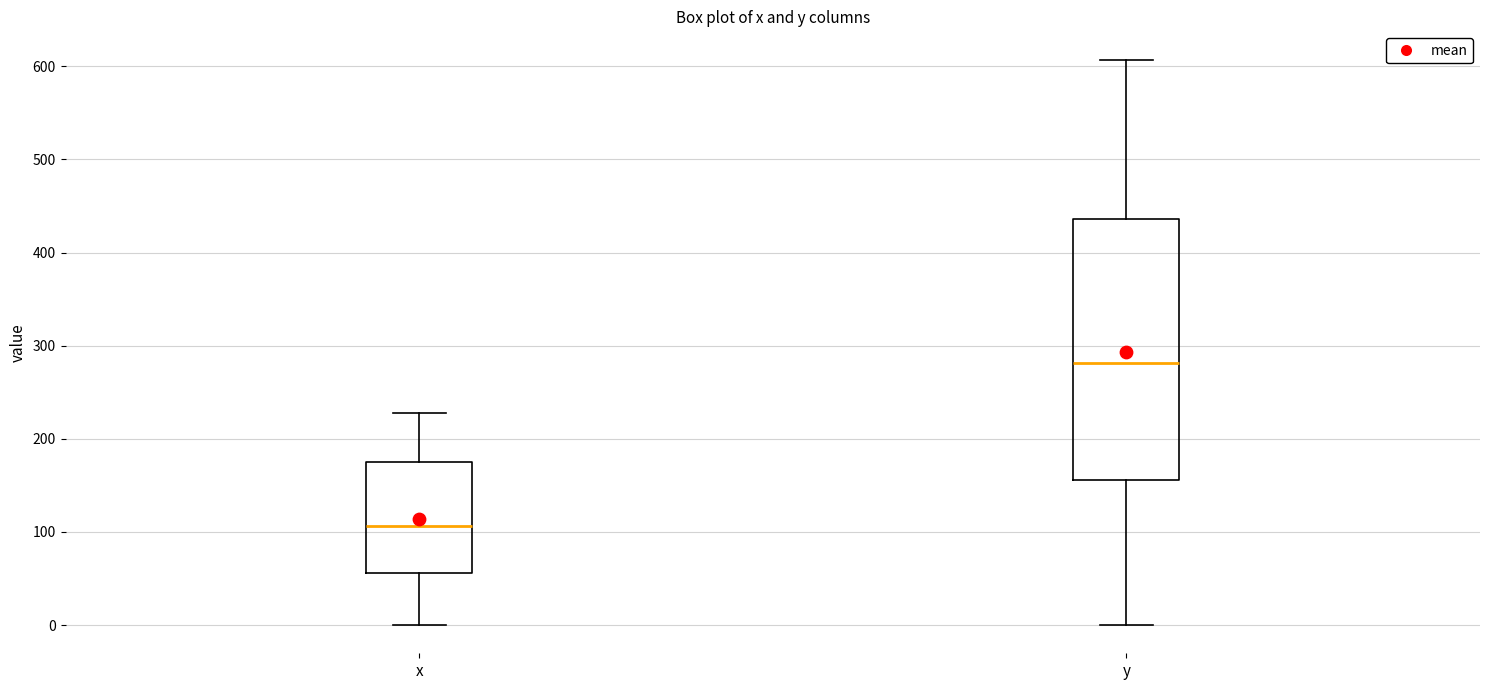

Reading left to right, transcribe this box plot: for each box, give where its median line is, the range the box spans, and where its two whiskers end, as read against the y-axis. The values are not printed on the chart, so give them approximately, as read against the axis.

x: median 110, box 60 to 170, whiskers 0 to 230
y: median 280, box 160 to 440, whiskers 0 to 610